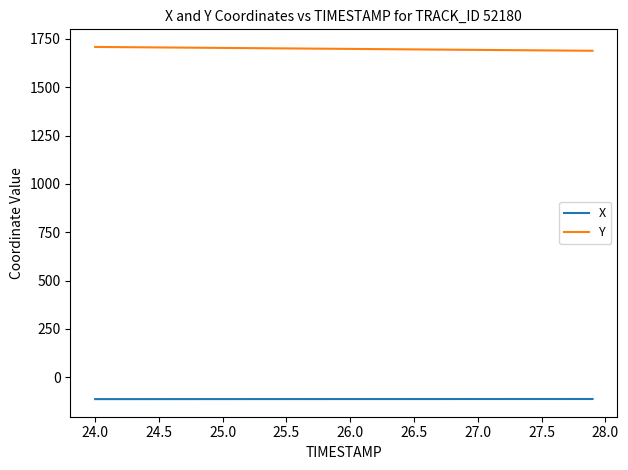

How many lines are shown in the chart?

2